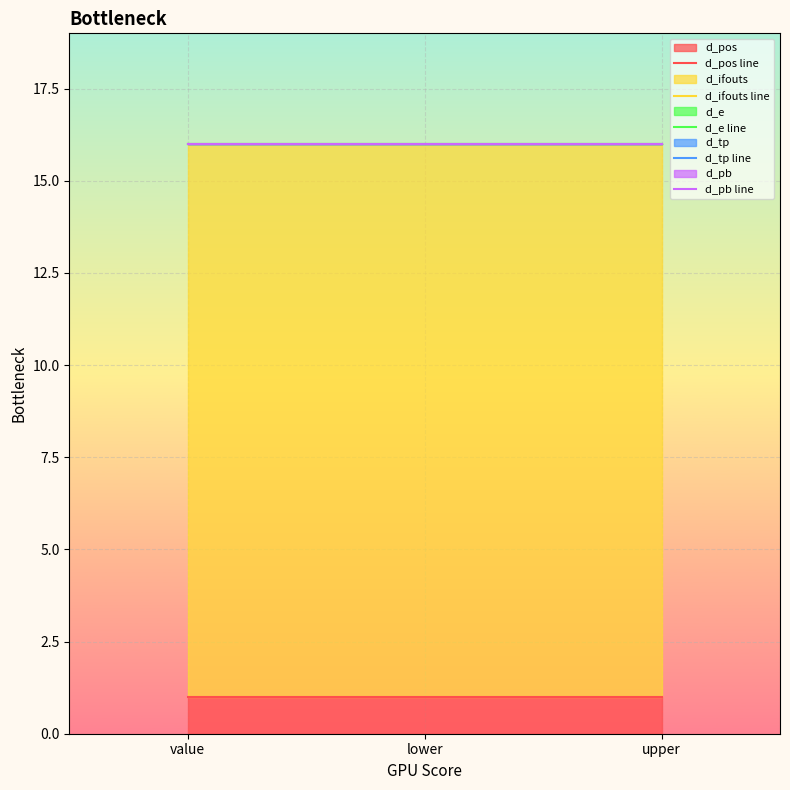

What is the sum of the d_e line values at value and lower?

32